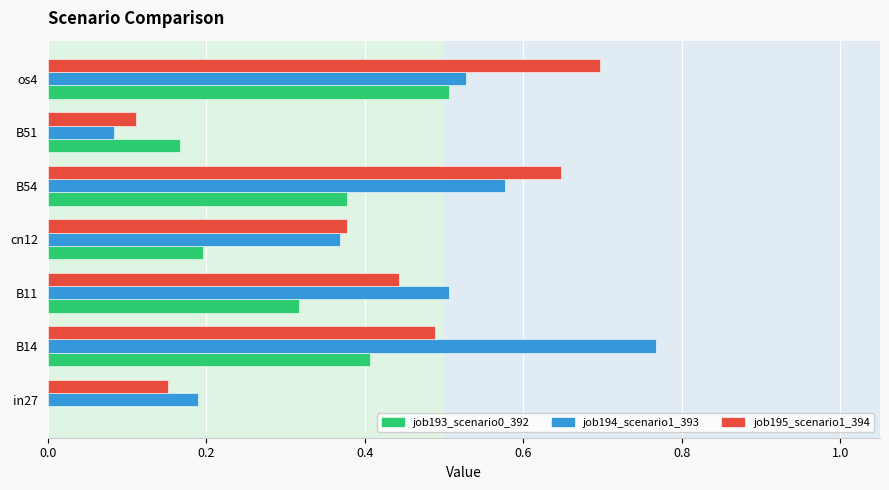

What is the sum of the job194_scenario1_393 values at cn12 and B54?

0.9